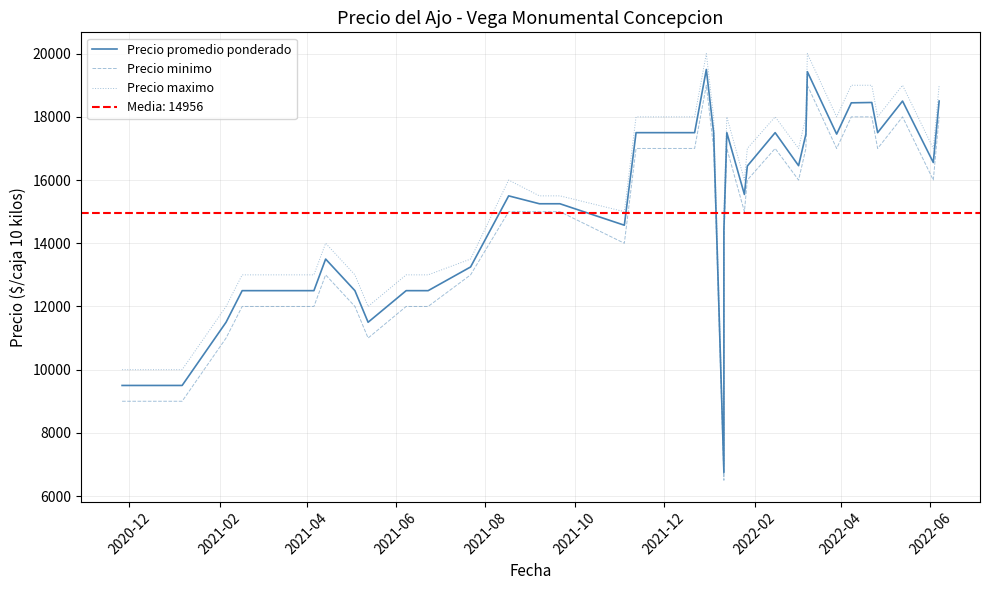

Does the chart display data point markers on the line(s)?

No